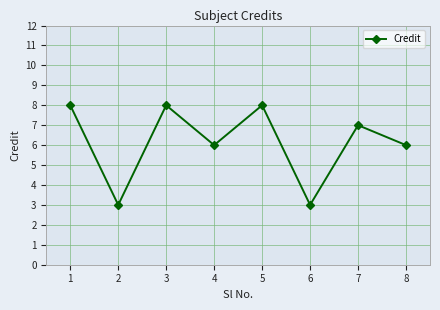

What is the value of the 2nd point from the left?

3